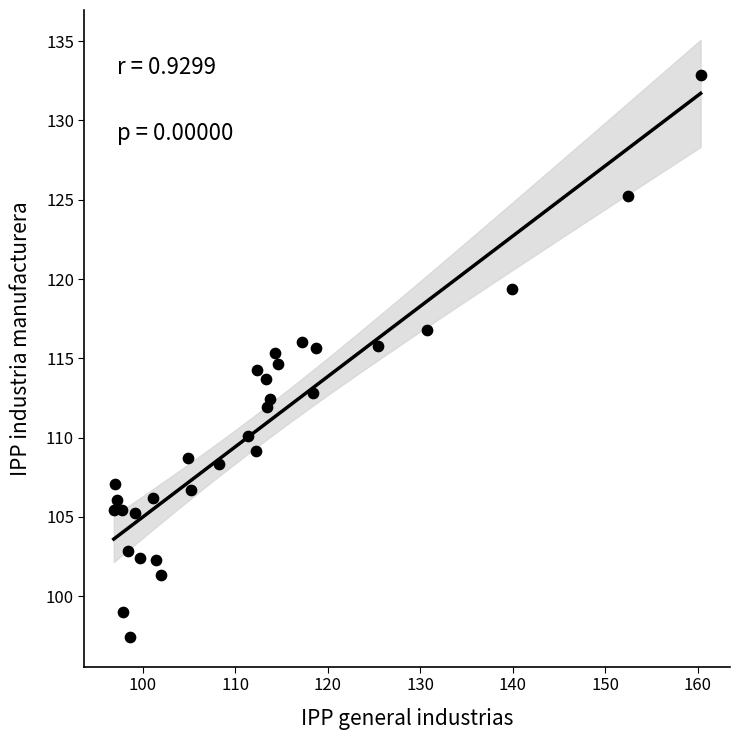

What is the range of X values (max minus min)?

63.4